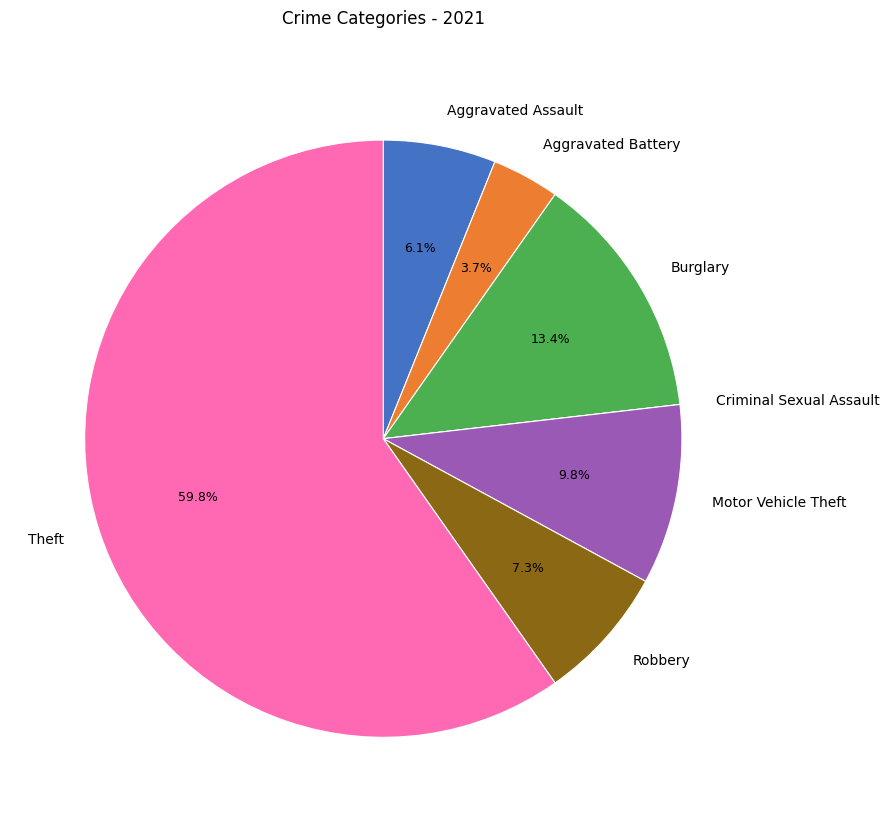

Is the sum of Burglary and Aggravated Battery greater than half?

No